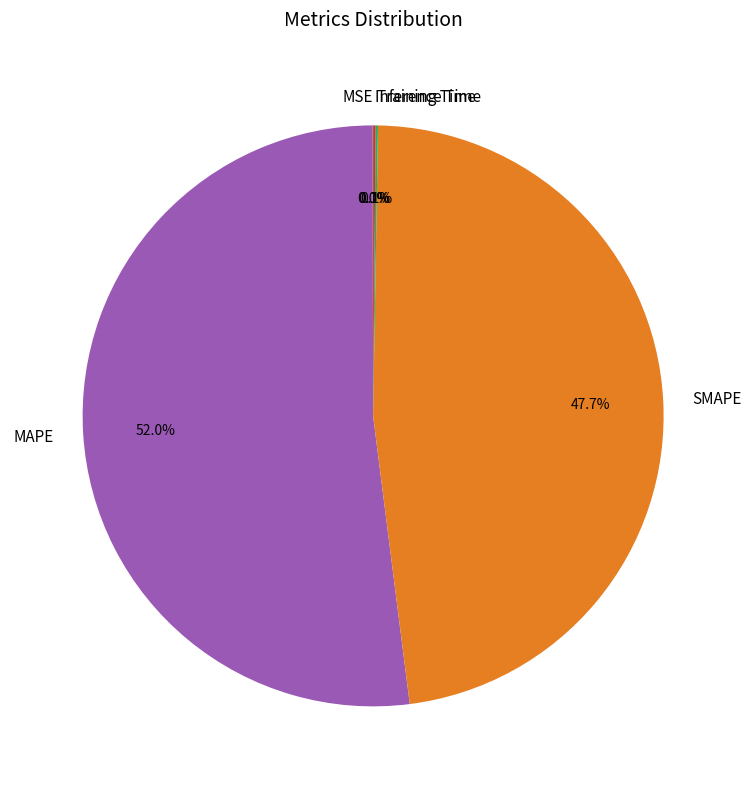

Which category has the biggest portion of the pie?

MAPE